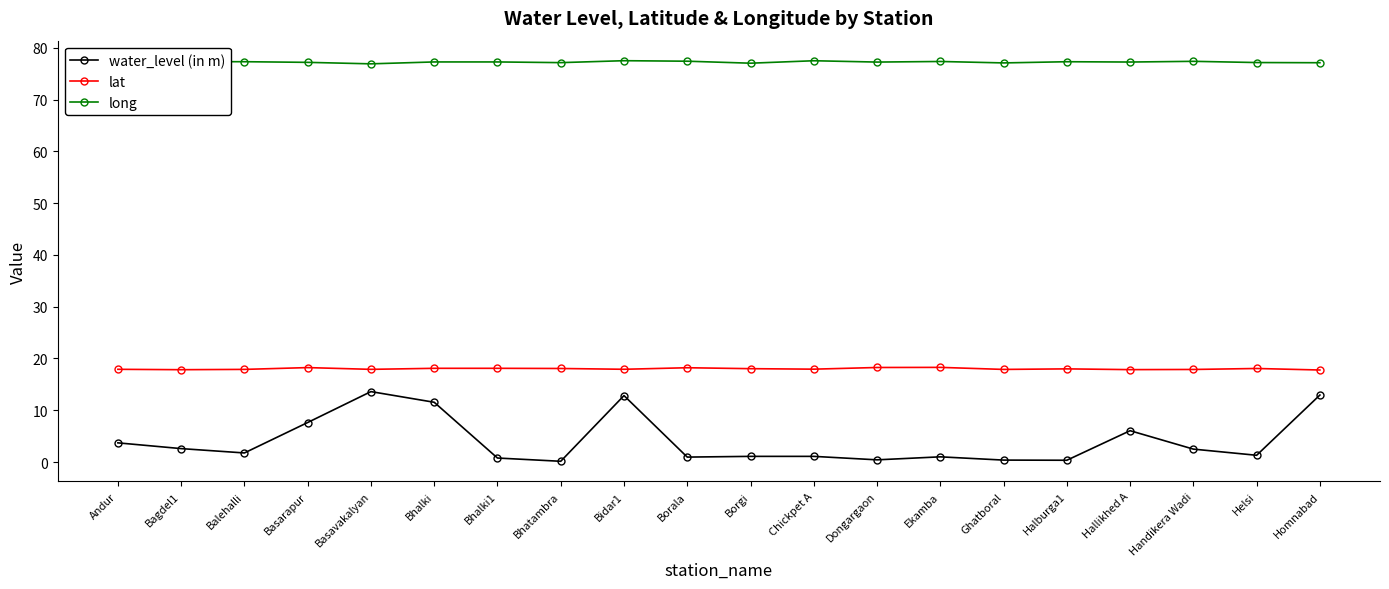

What is the label of the 4th point from the right?

Hallikhed A